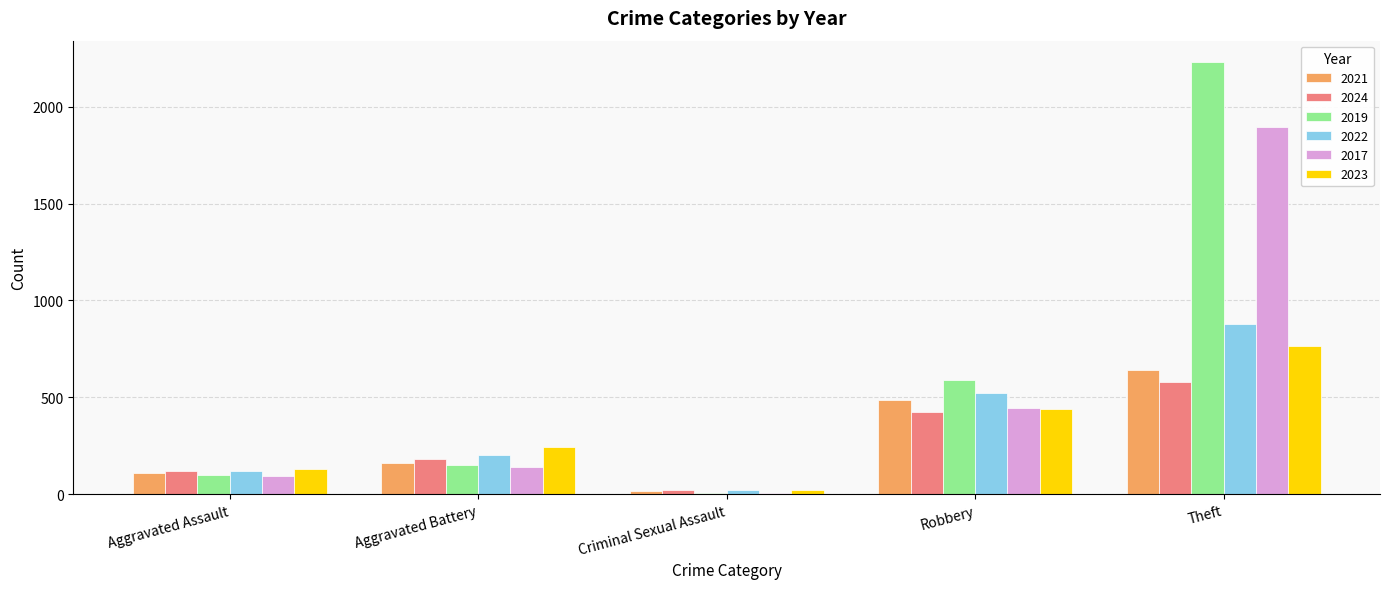

Which series has the largest total across all categories?

2019